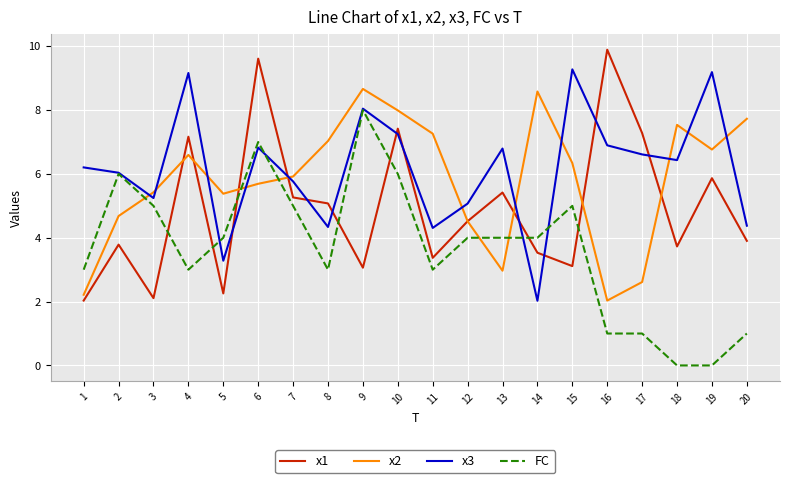

List the series in order of their peak value, lowest first.

FC, x2, x3, x1